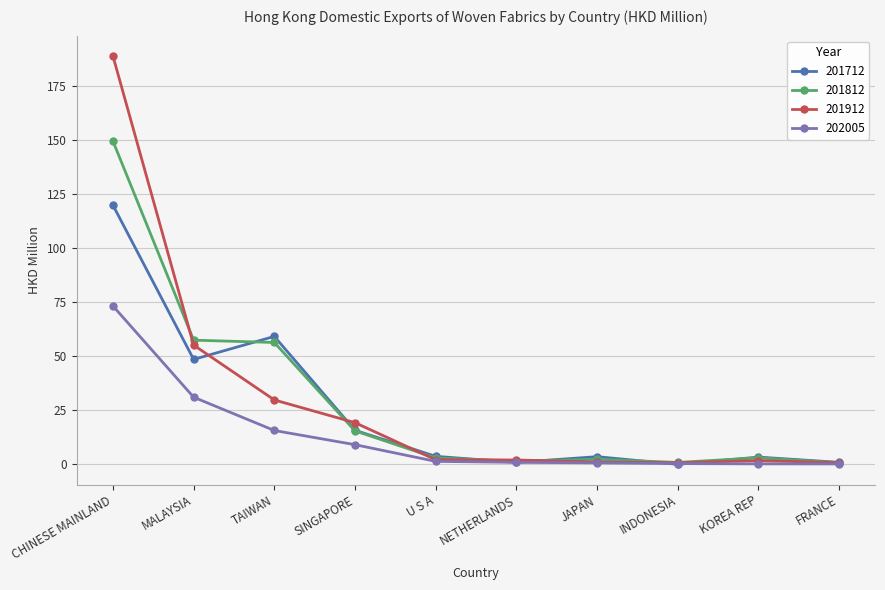

What is the highest value of the 201912 series?

189.1